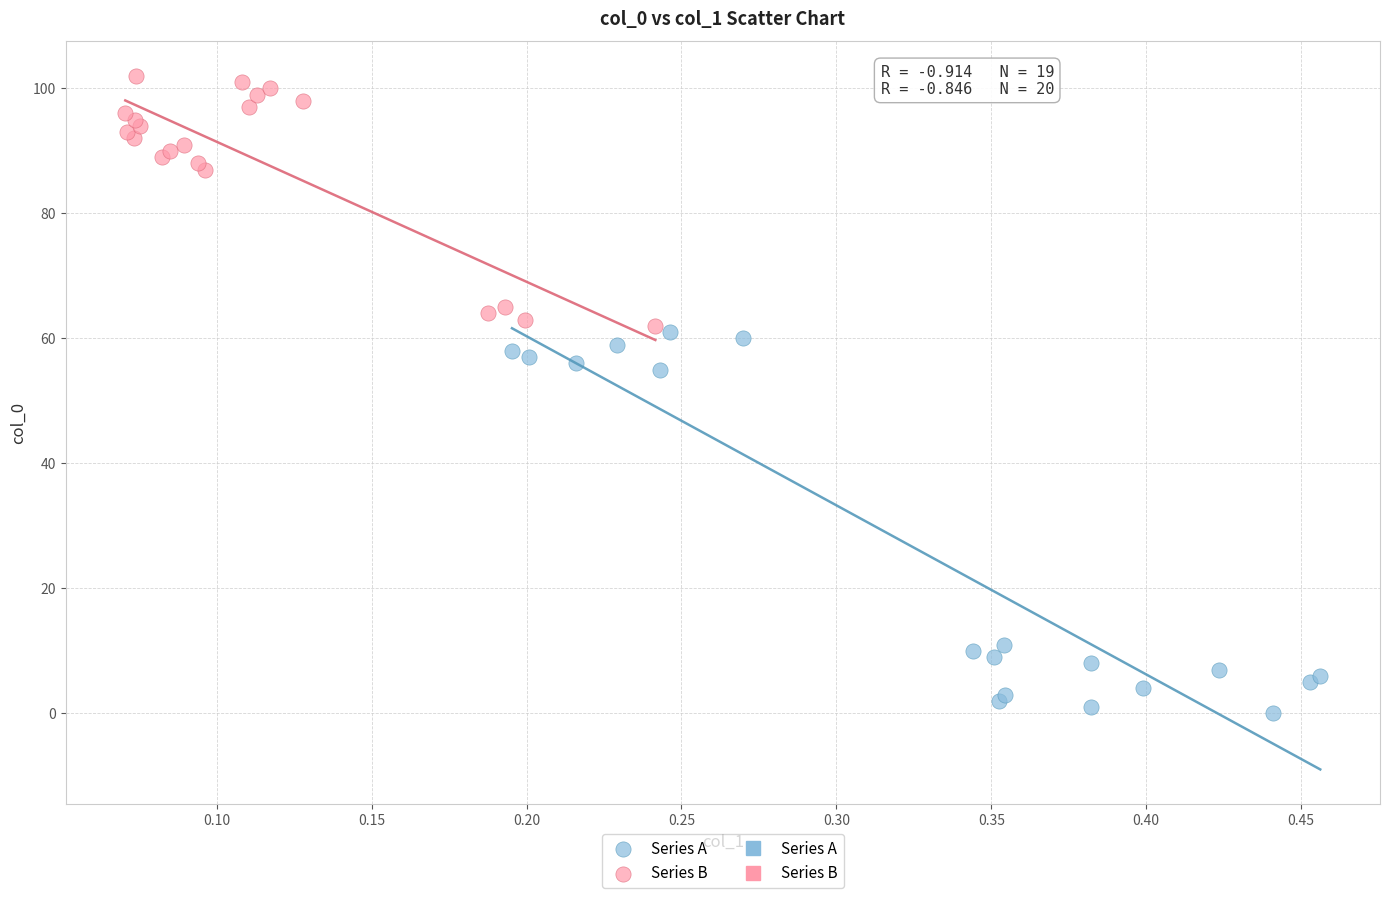

Which series reaches the minimum Y coordinate?

Series A